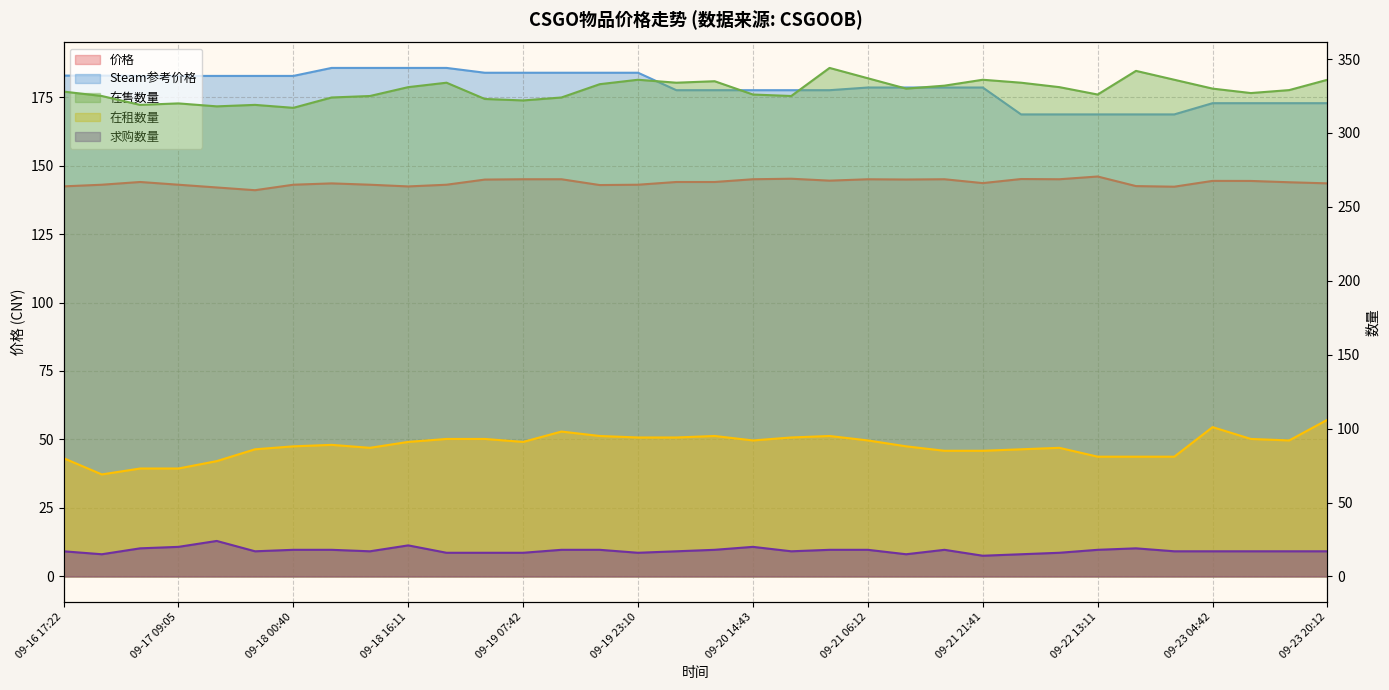

How many lines are shown in the chart?

5